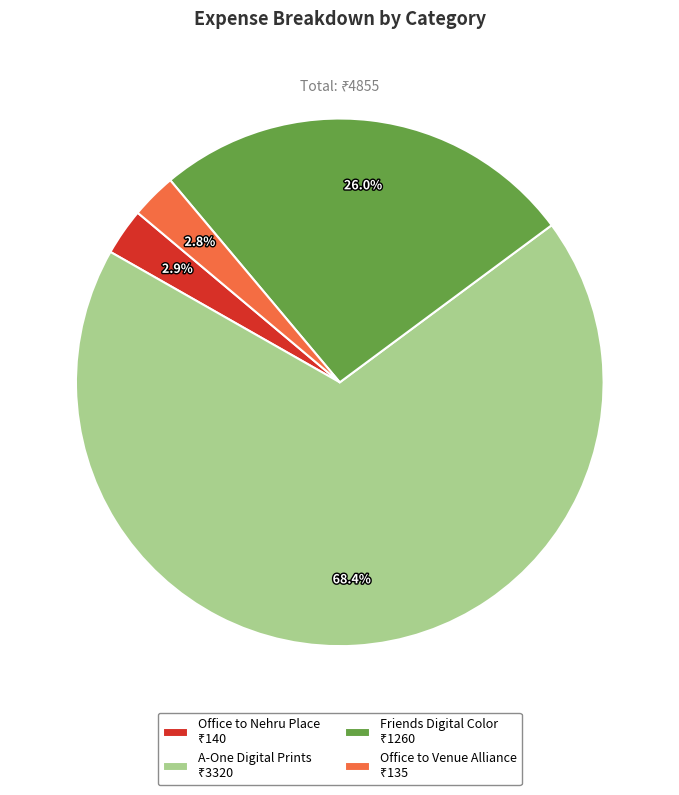

Which slice represents more than half of the pie?

A-One Digital Prints